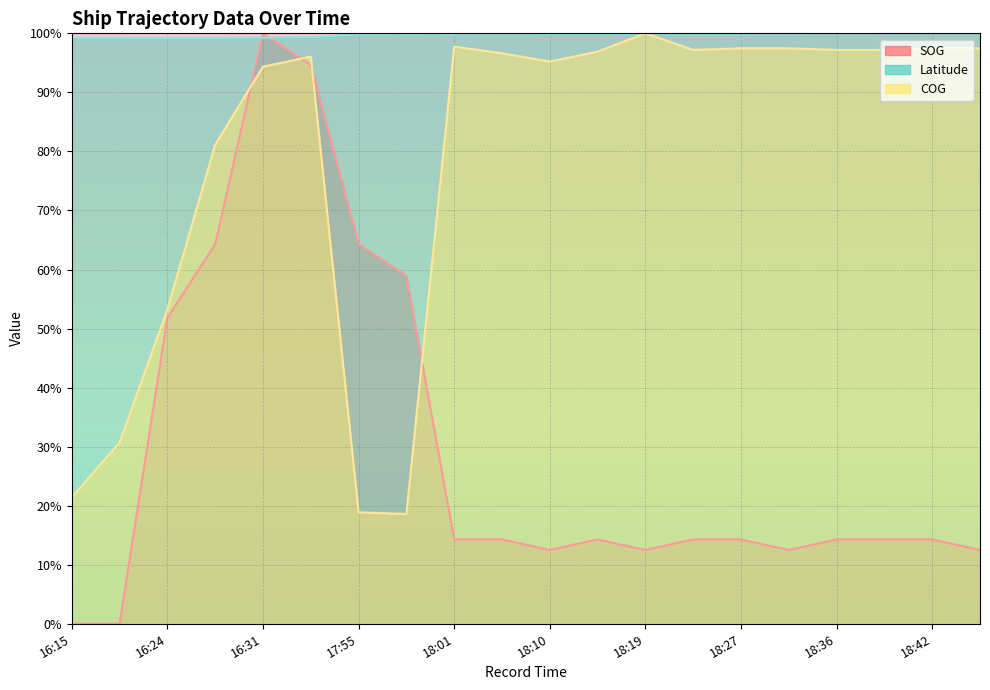

What is the total value across all series at 17:58?

177.4